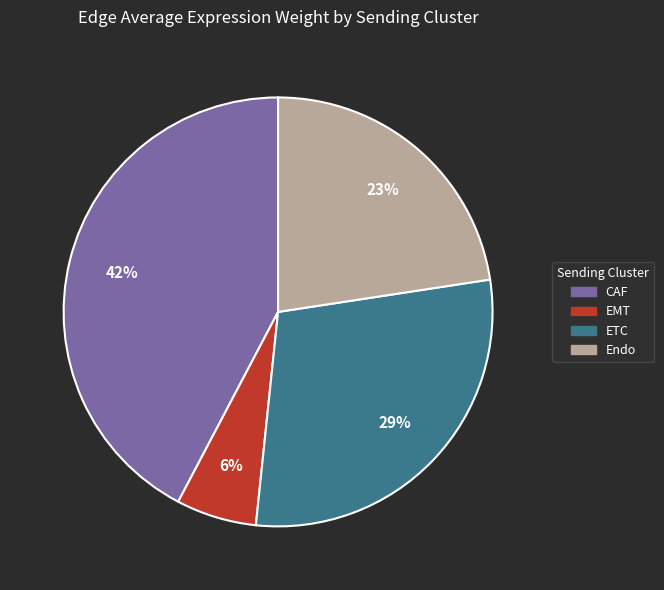

Is there a majority slice in this chart?

No